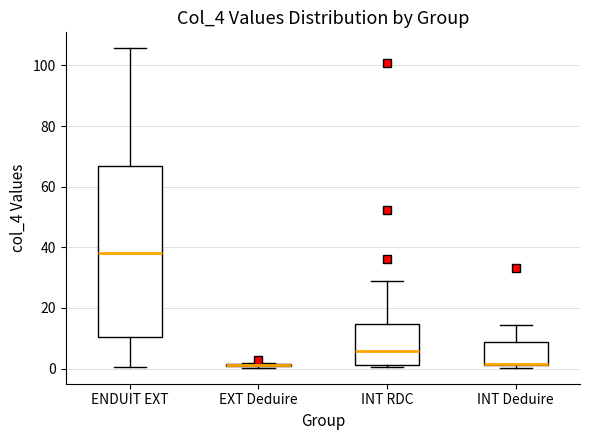

Which box is the tallest, from its lower edge to its upper edge?

ENDUIT EXT